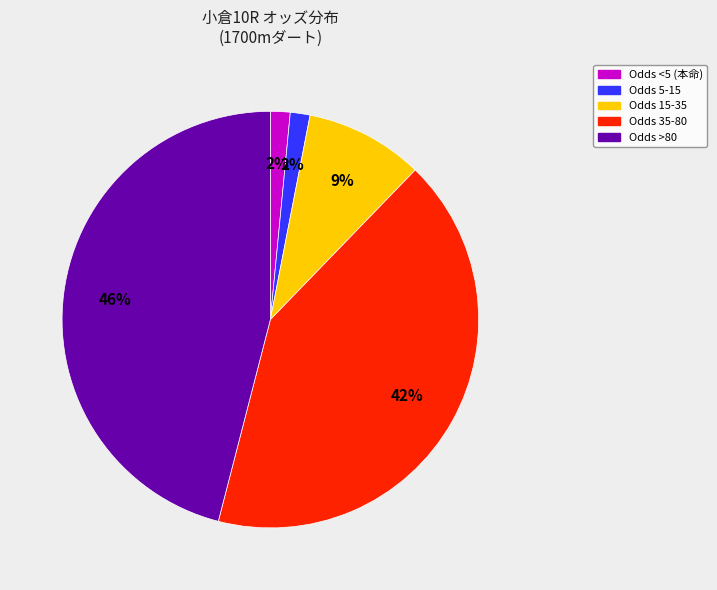

Is there any slice that represents more than half of the pie?

No